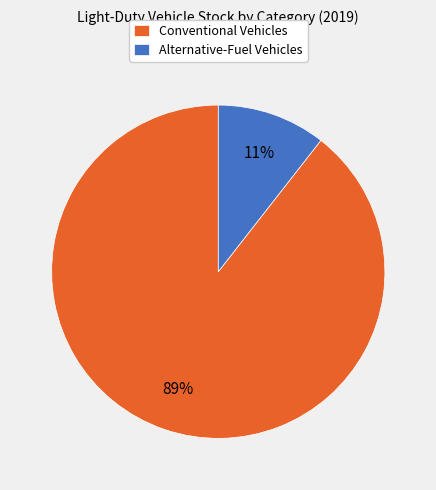

To the nearest percent, what portion does Conventional Vehicles represent?

89%